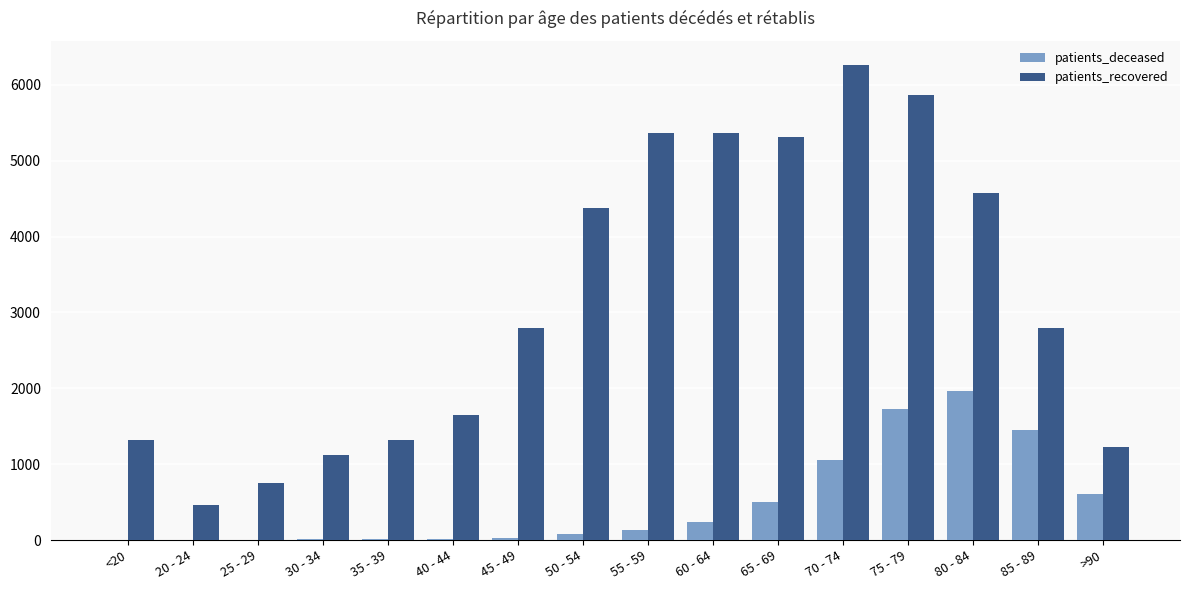

Are the bars horizontal?

No